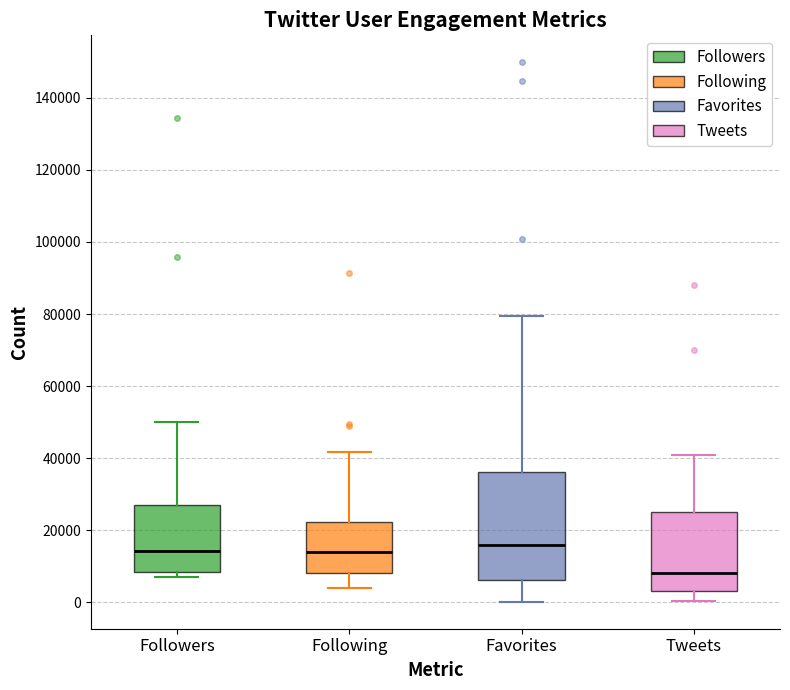

Which box's median line is the lowest?

Tweets